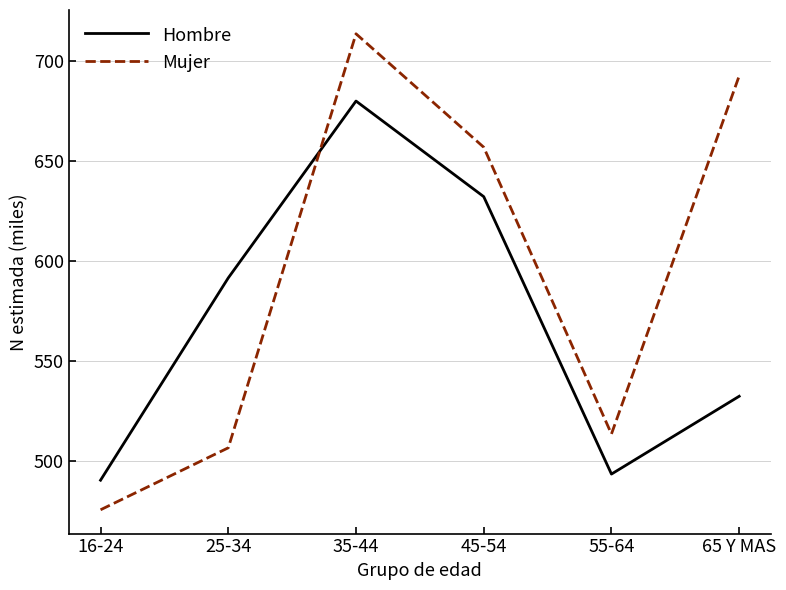

Where is Mujer nearest to the value 594?

45-54